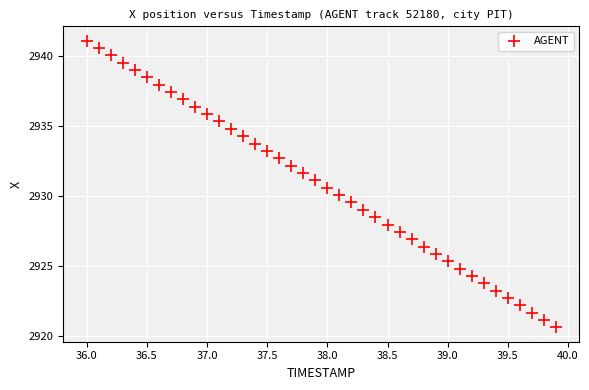

What is the range of X values (max minus min)?

3.9